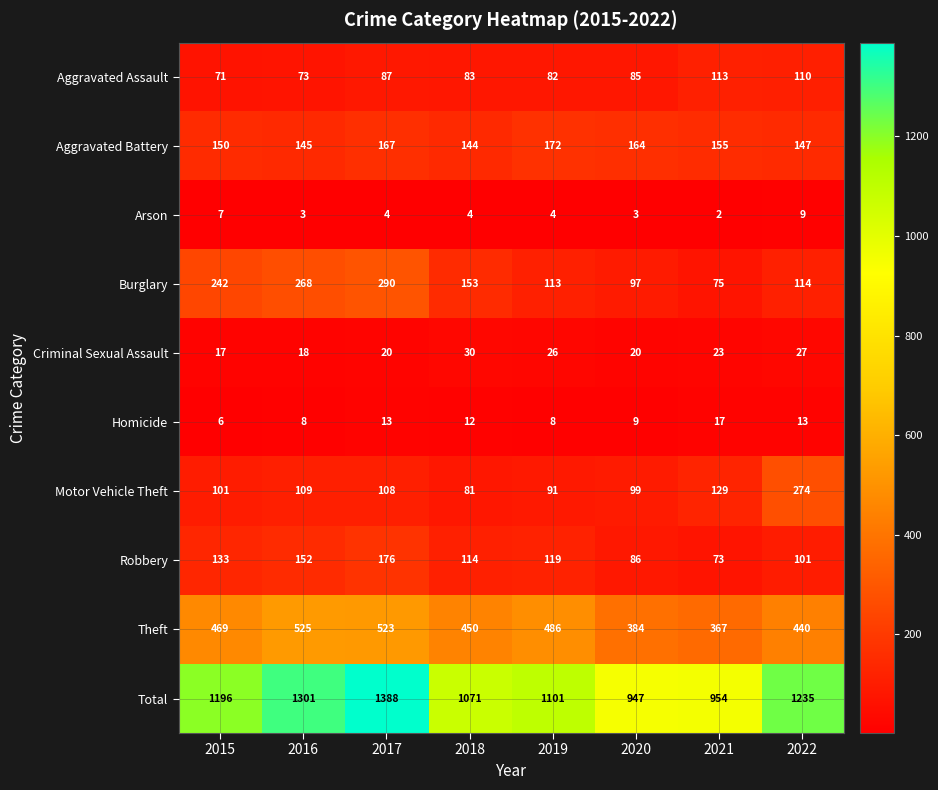

How many data points in Burglary are less than 153?

4